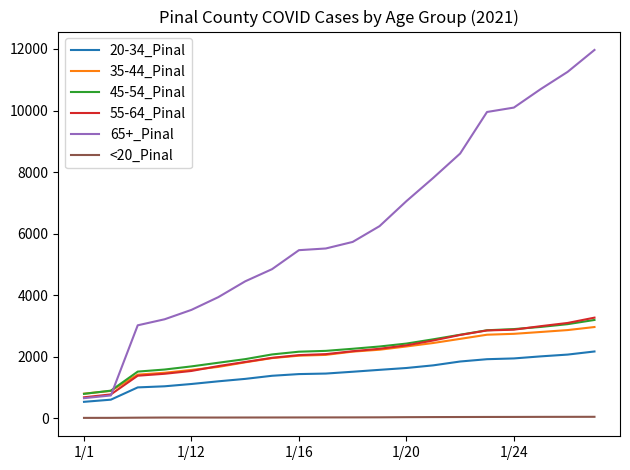

Which series has the largest total across all categories?

65+_Pinal